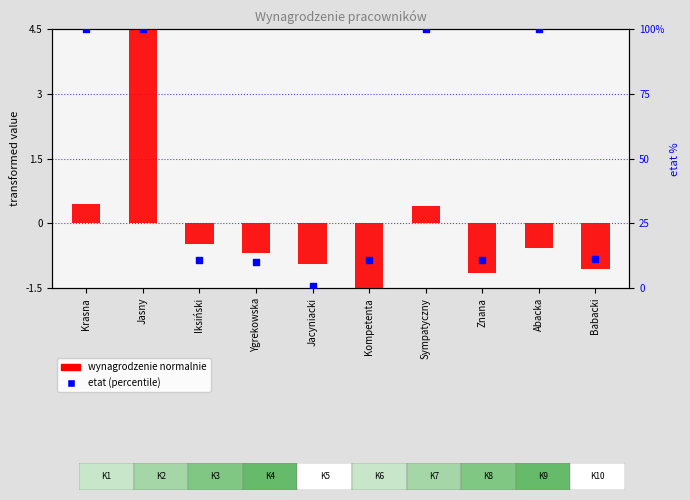

At how many categories does at least one series exceed 65?

4